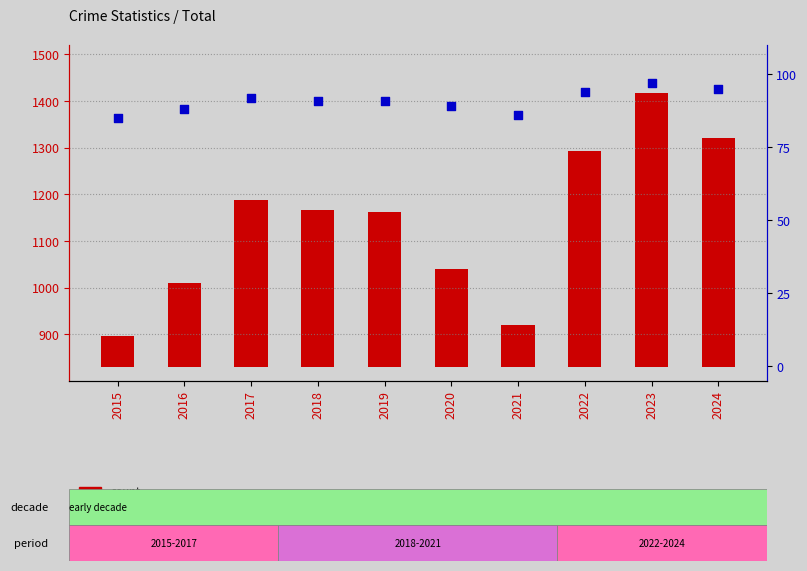

Which series has the largest Y range (max minus min)?

count